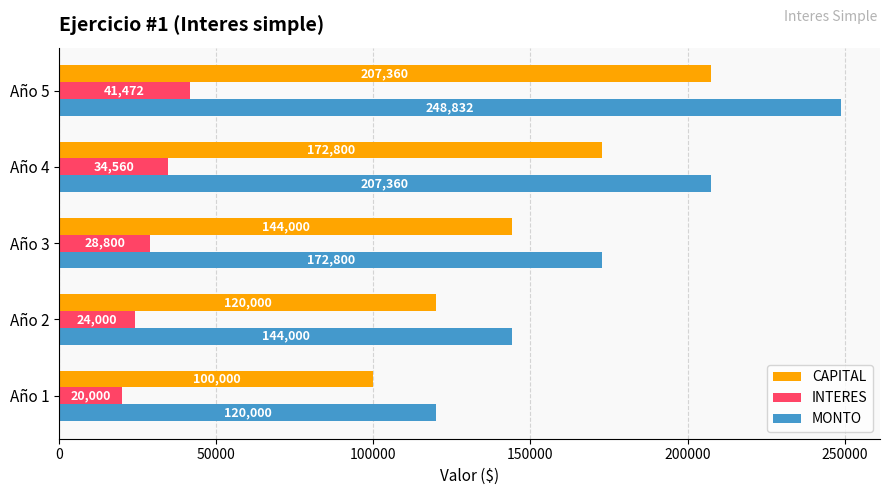

What is the smallest value displayed?

20000